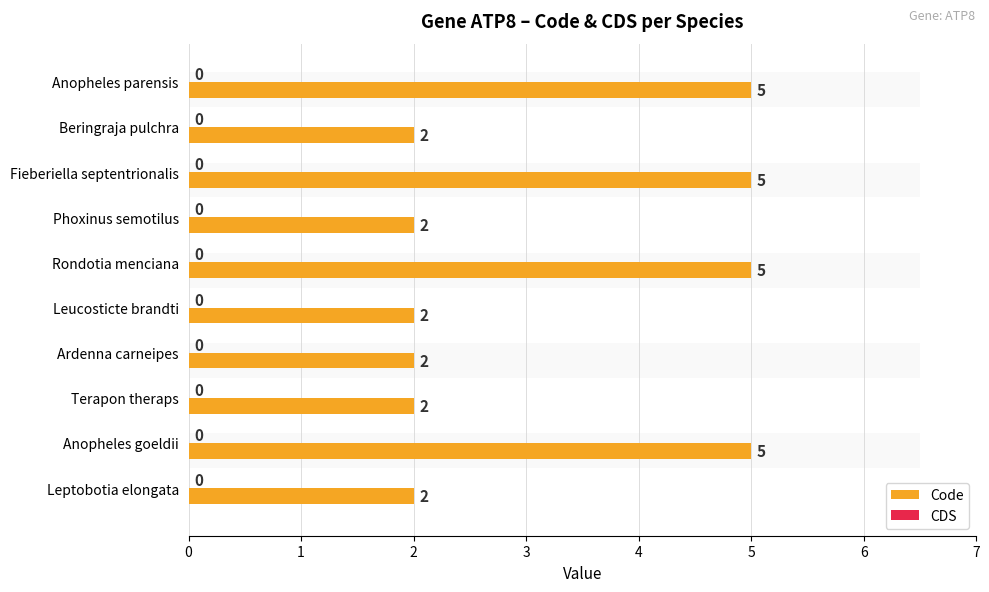

What are all the series names shown in the legend?

Code, CDS